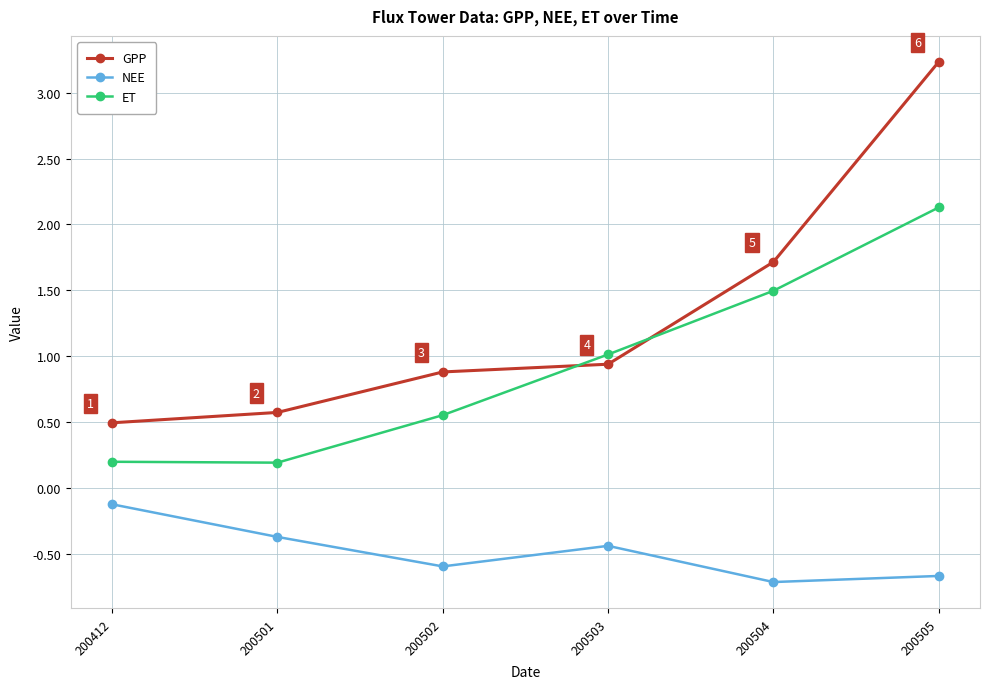

What is the maximum value for GPP?

3.2